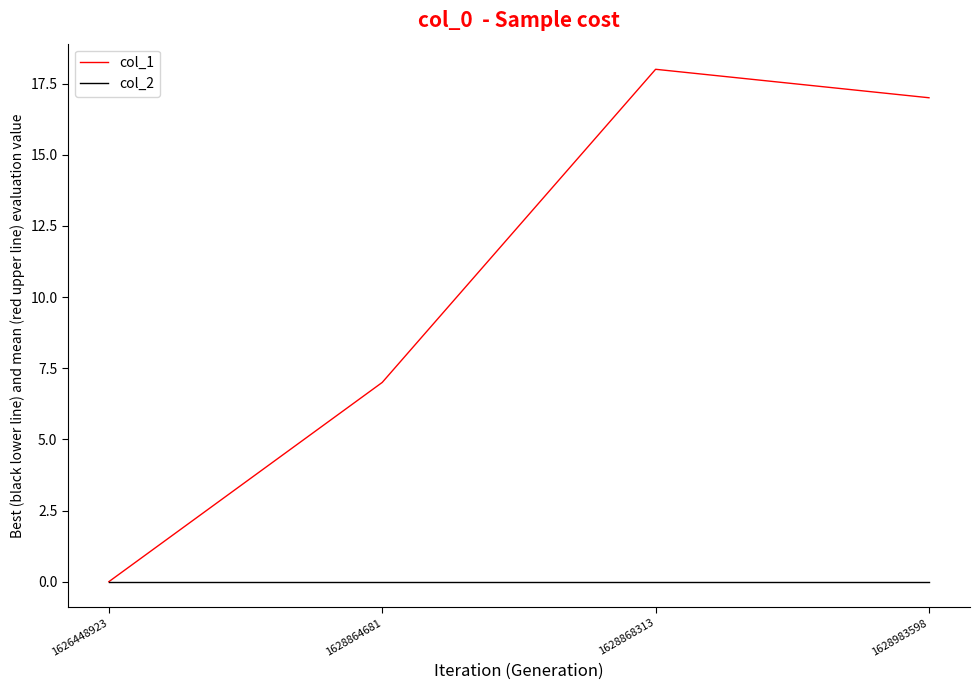

Reading left to right, list all the values displayed in this chart.

col_1: 1626448923=0	1628864681=7	1628868313=18	1628983598=17
col_2: 1626448923=0	1628864681=0	1628868313=0	1628983598=0